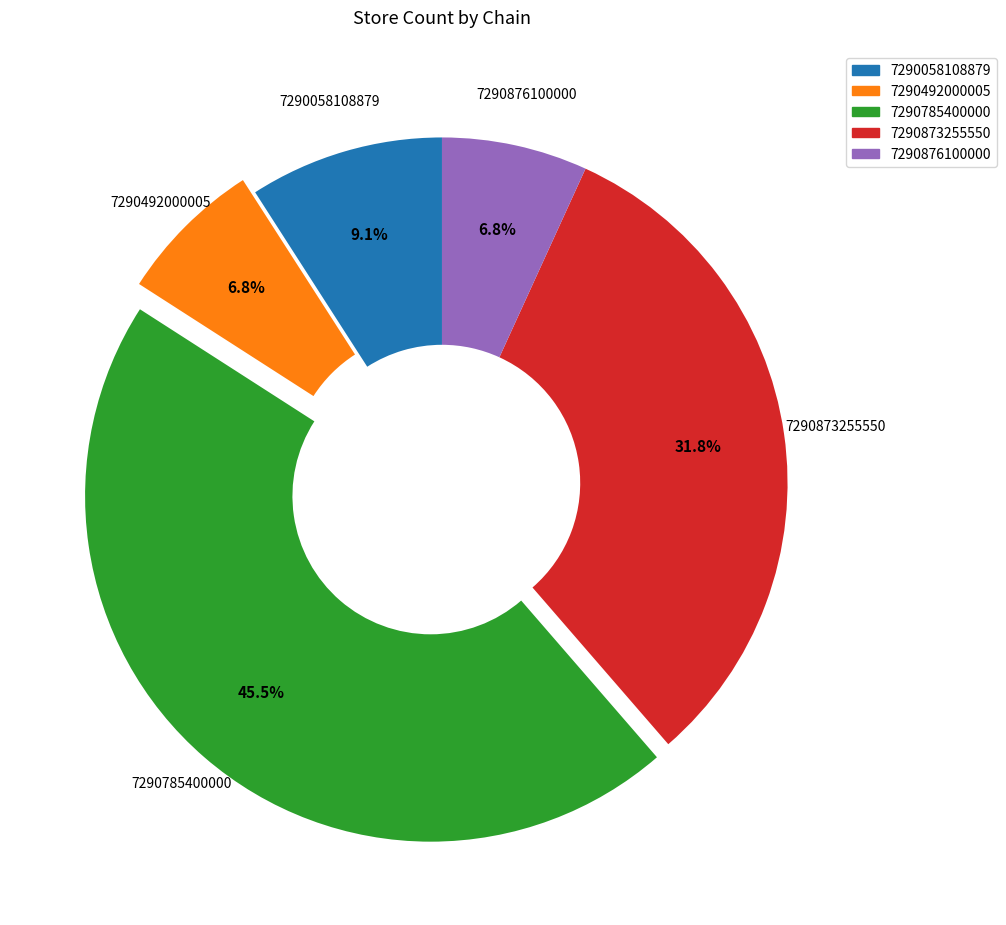

Is there any slice that represents more than half of the pie?

No